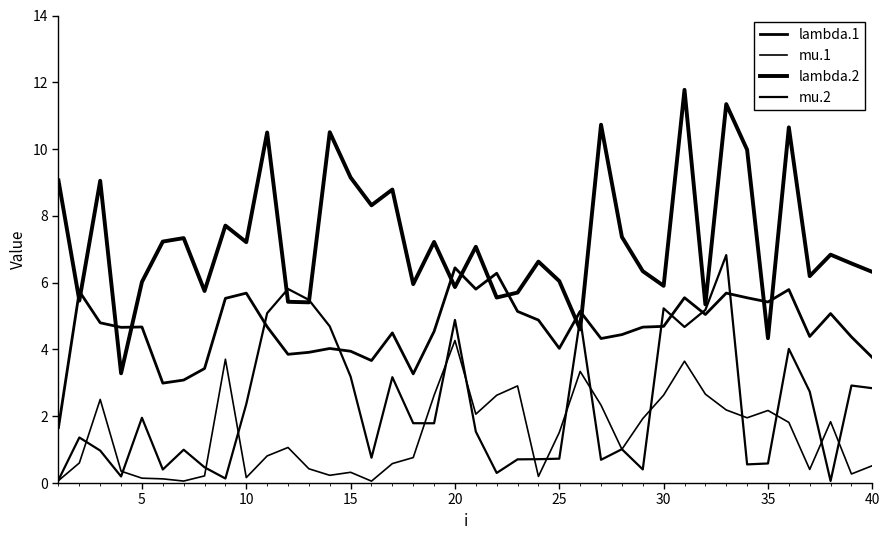

After their last crossing, which series has the higher values: lambda.2 or mu.2?

lambda.2